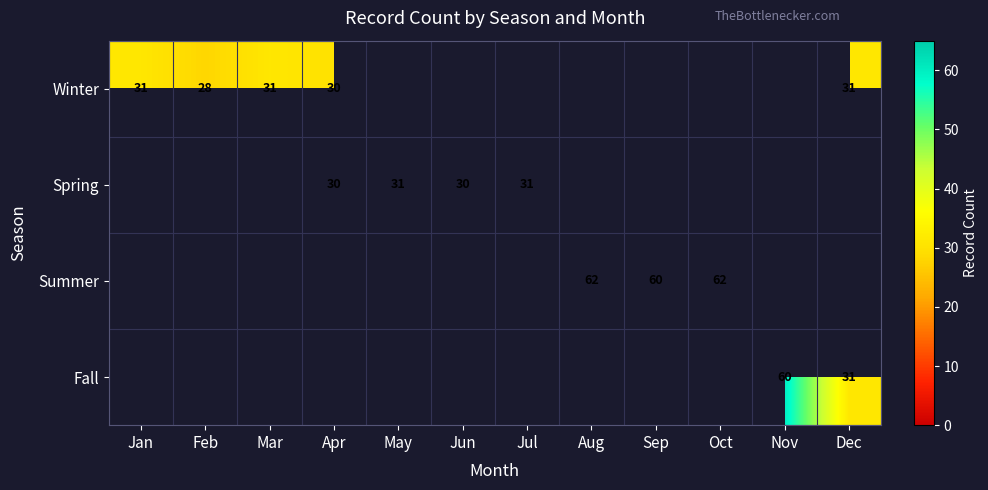

How many series are shown in this chart?

4